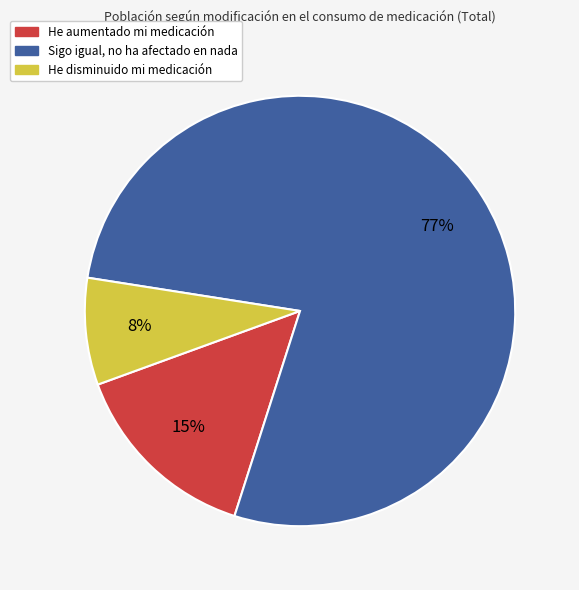

Count the number of slices in the pie.

3